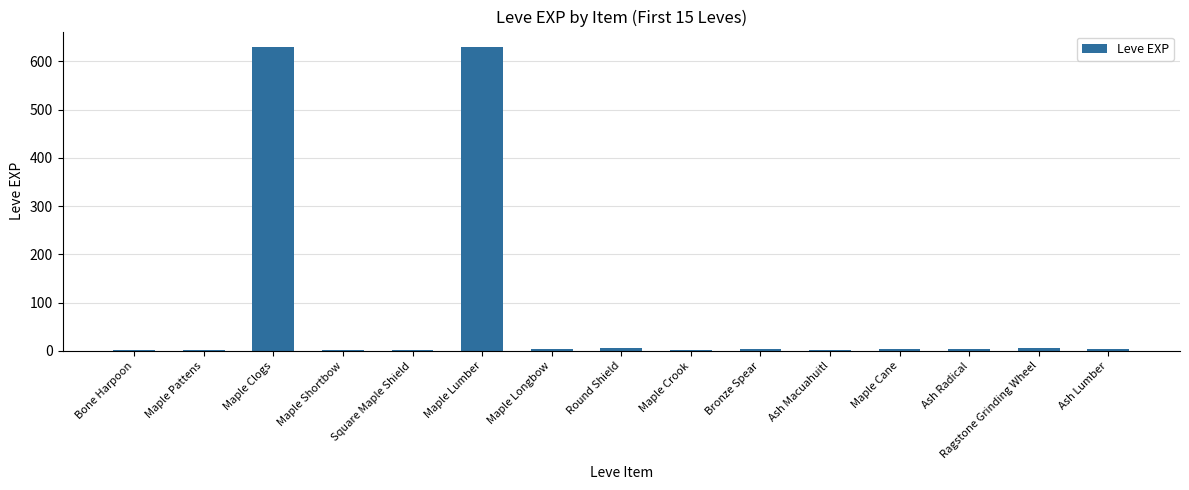

What is the ratio of the value at Maple Pattens to the value at Maple Cane?

0.3